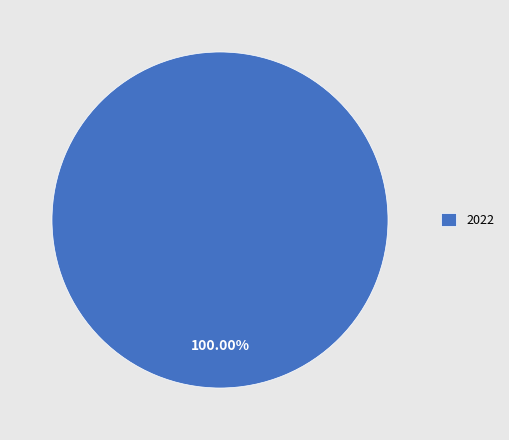

Rank the categories by value from lowest to highest.

2022